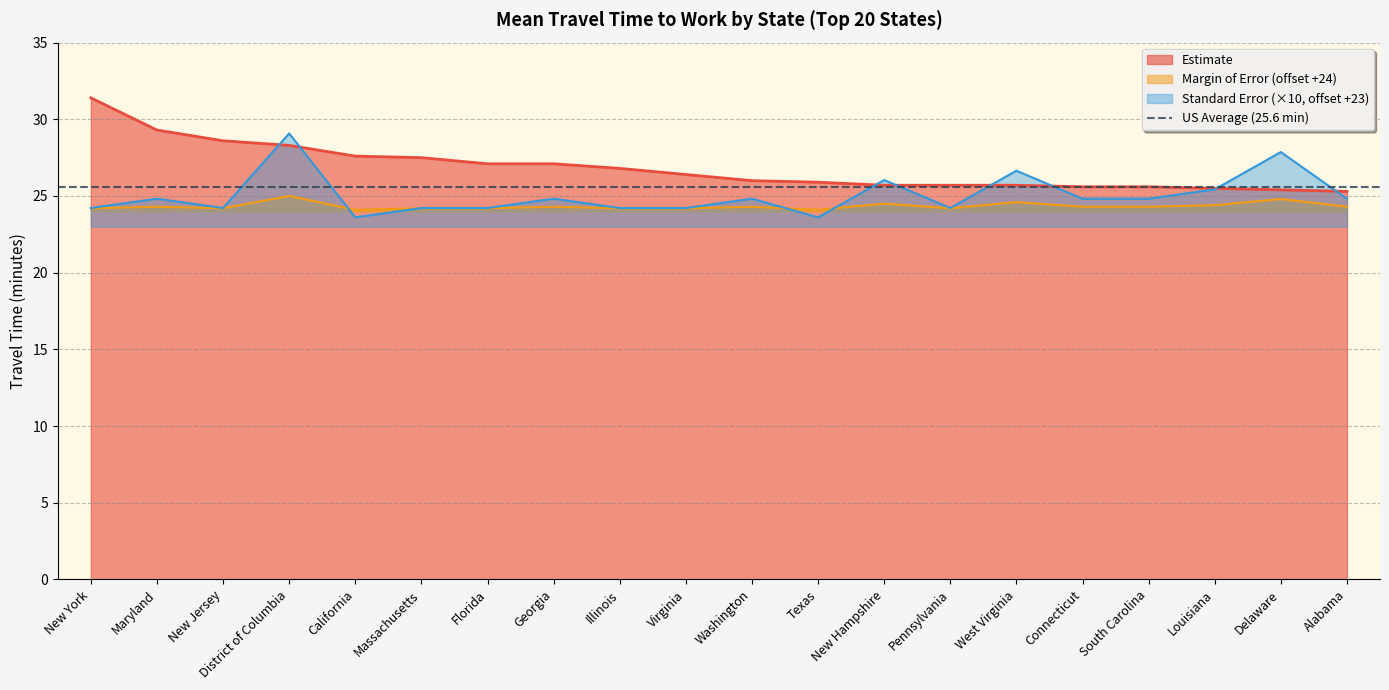

What is the label of the 7th point from the right?

Pennsylvania